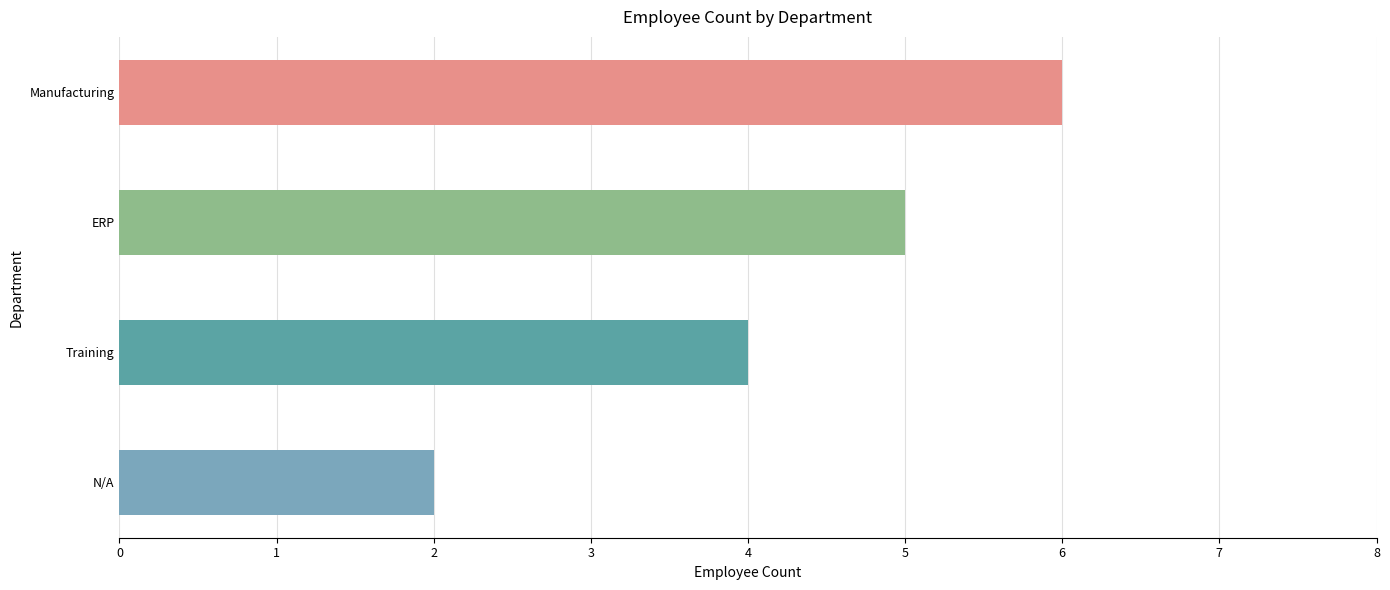

Which has a higher value, Manufacturing or N/A?

Manufacturing